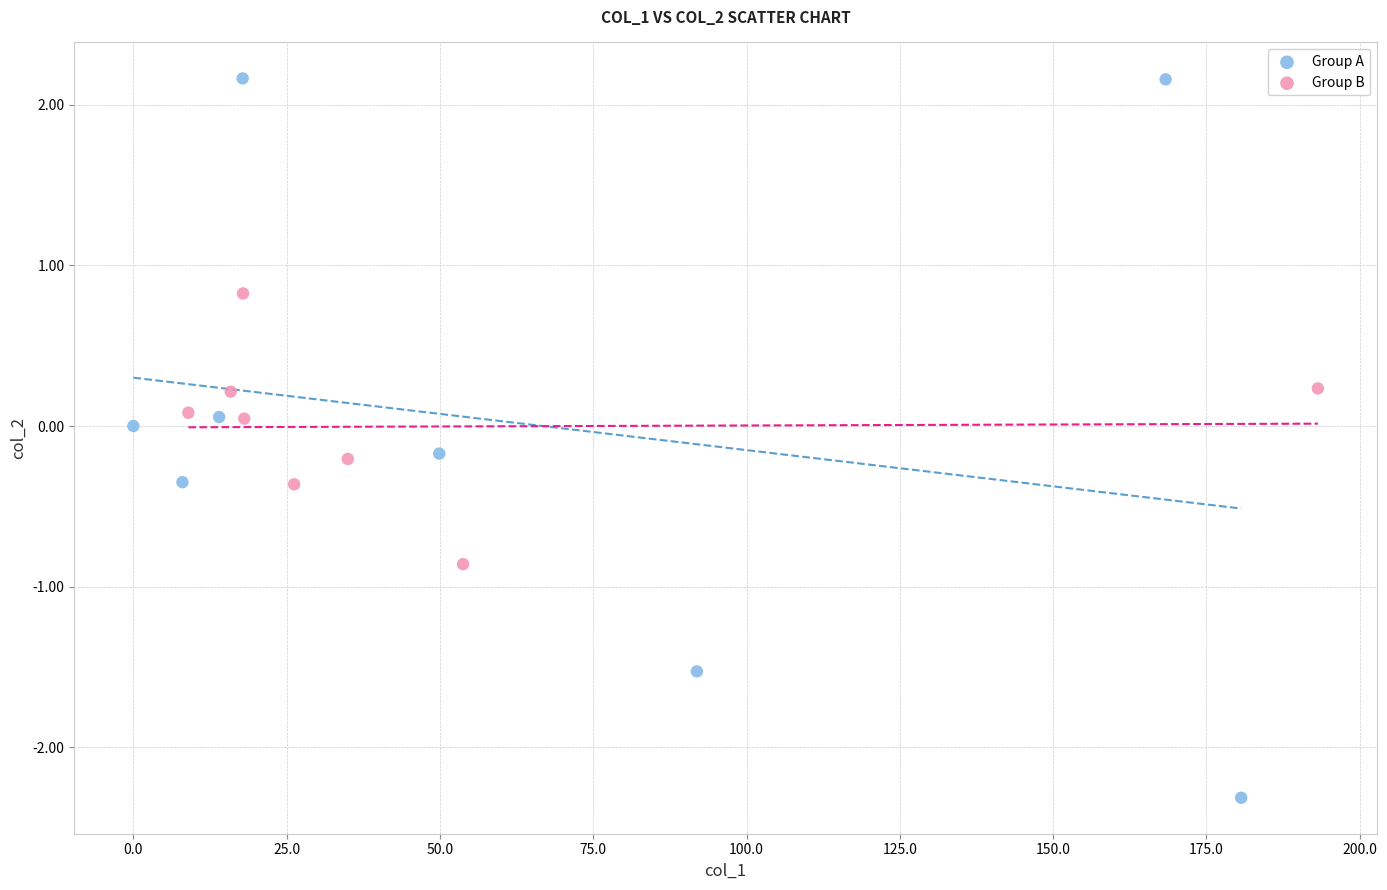

Which series has the widest spread of Y values?

Group A